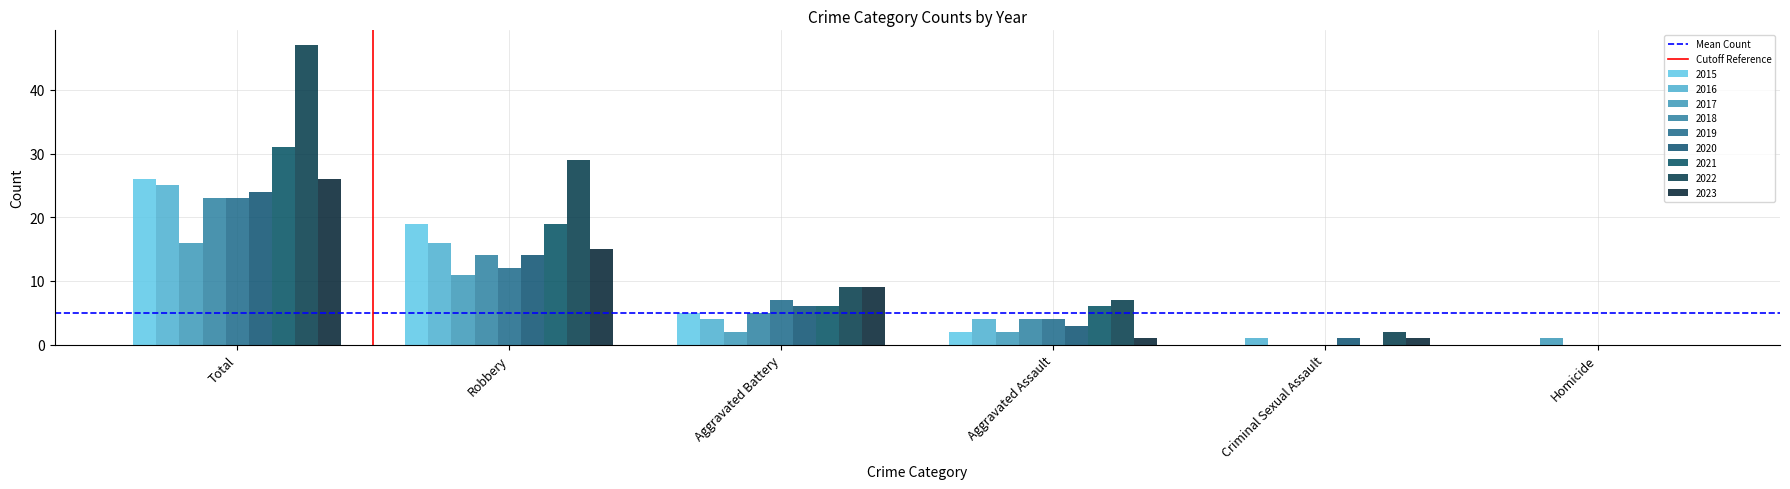

Count the number of data series in this chart.

9